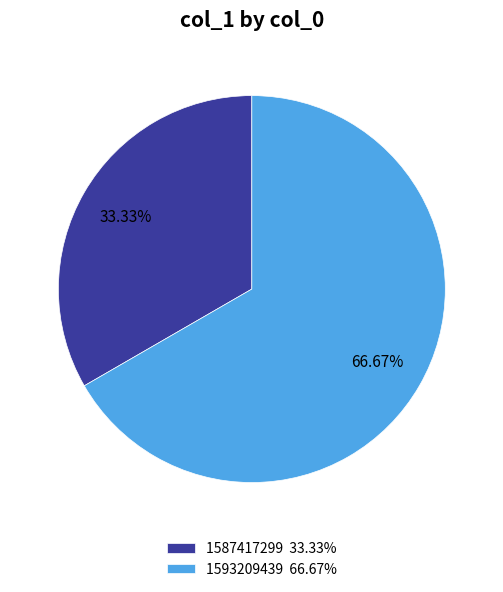

Approximately how many times larger is the value at 1587417299 33.33% compared to 1593209439 66.67%?

0.5